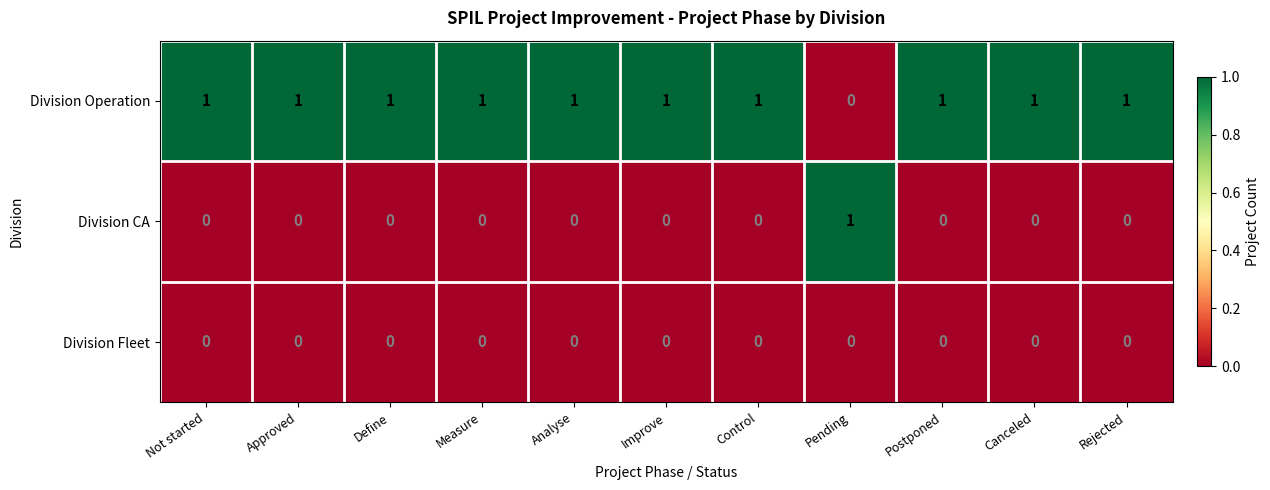

Is the value of Division Fleet at Analyse greater than the value of Division Operation at Approved?

No